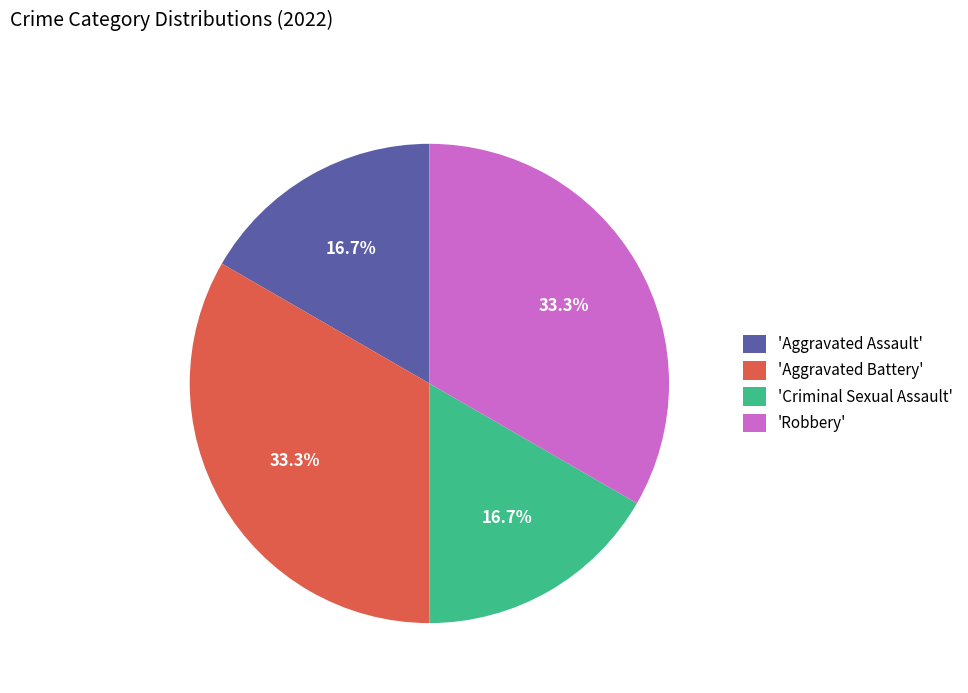

Is 'Robbery' the majority of the pie?

No